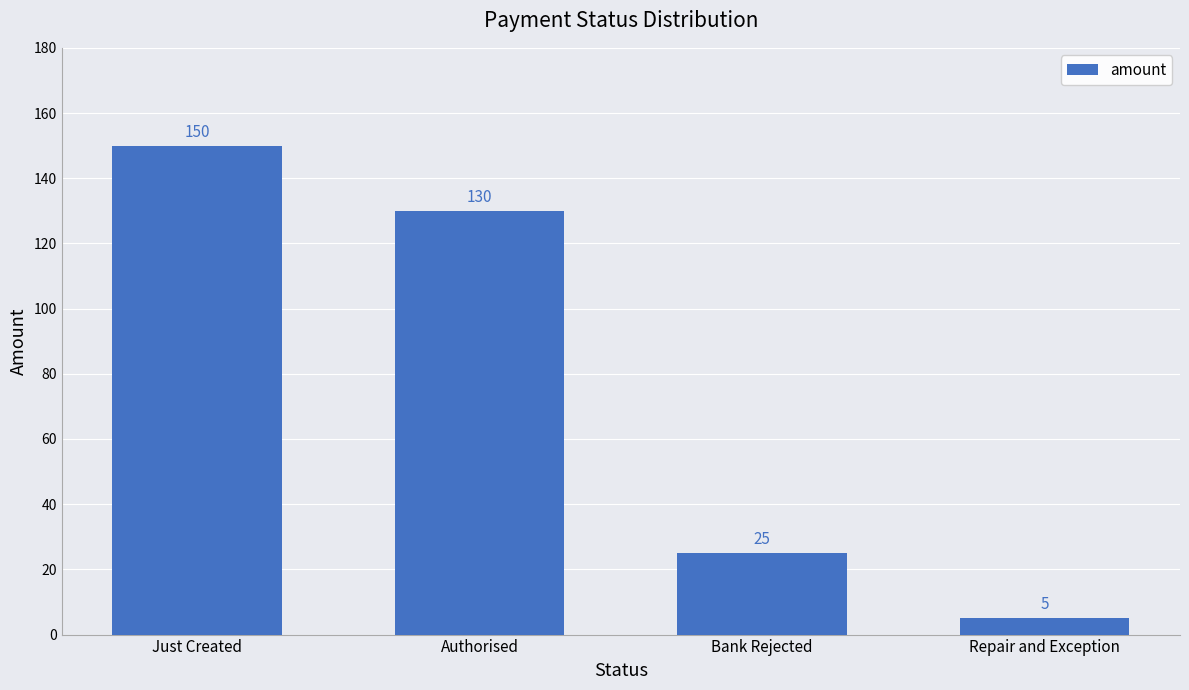

What is the change in value from Authorised to Repair and Exception?

-125